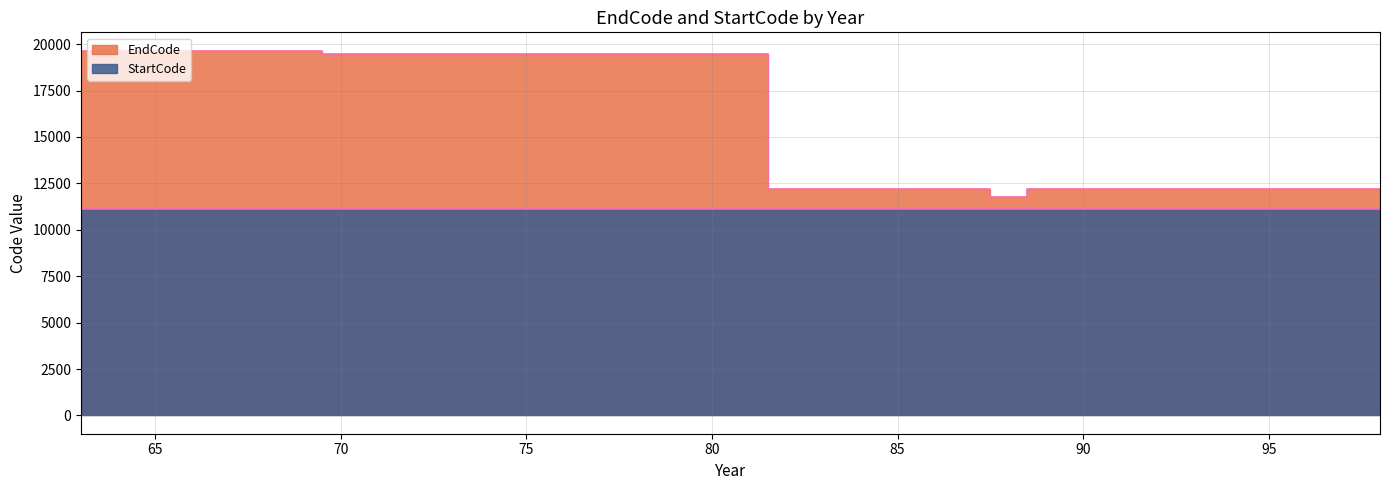

At which category is the sum across all series the highest?

63